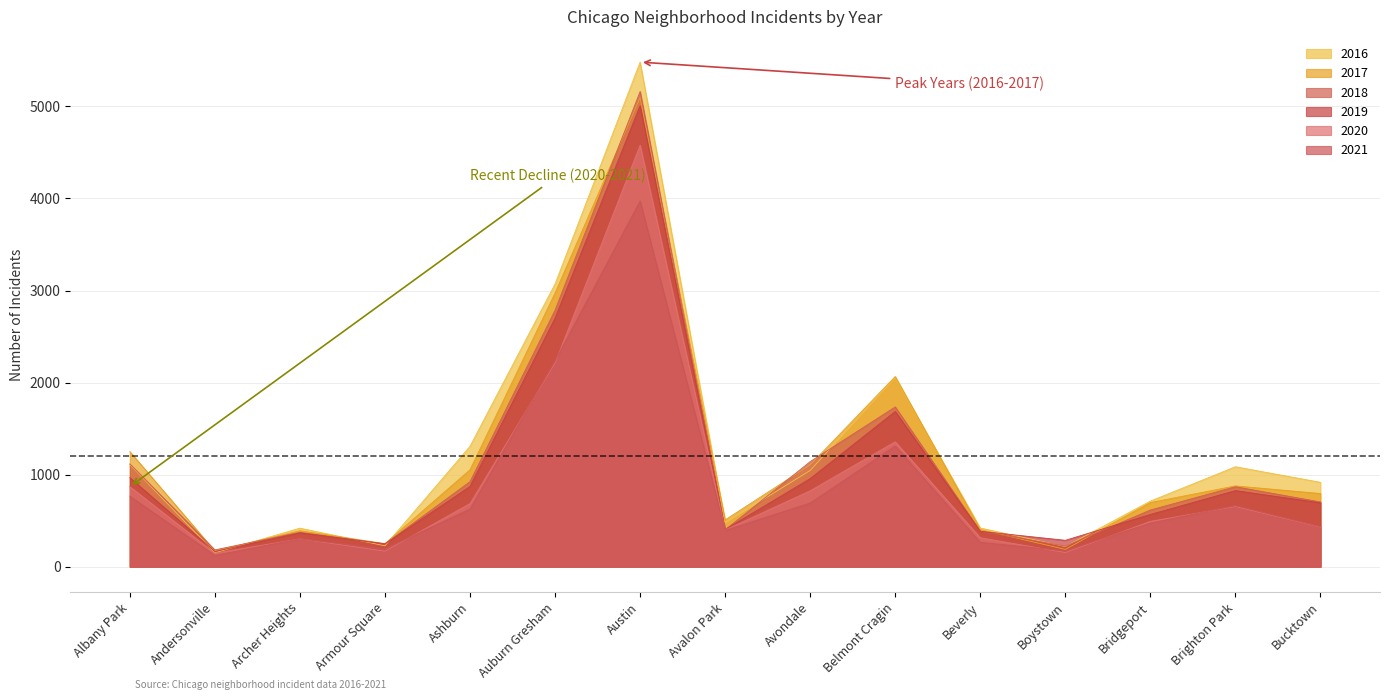

Between Beverly and Brighton Park, which is larger?

Brighton Park